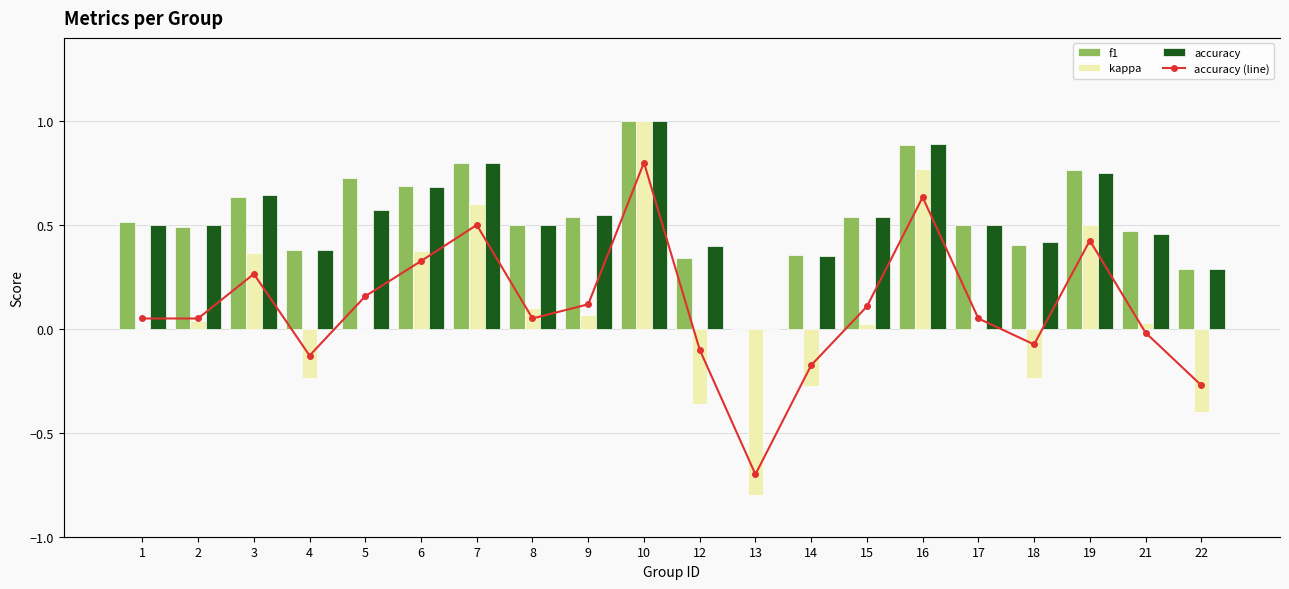

Reading right to left, transcribe all the data shown in this chart.

f1: 0.3	0.5	0.8	0.4	0.5	0.9	0.5	0.4	0.0	0.3	1.0	0.5	0.5	0.8	0.7	0.7	0.4	0.6	0.5	0.5
kappa: -0.4	0.0	0.5	-0.2	0.0	0.8	0.0	-0.3	-0.8	-0.4	1.0	0.1	0.1	0.6	0.4	0.0	-0.2	0.4	0.0	0.0
accuracy: 0.3	0.5	0.8	0.4	0.5	0.9	0.5	0.3	0.0	0.4	1.0	0.5	0.5	0.8	0.7	0.6	0.4	0.6	0.5	0.5
accuracy (line): 0.3	0.5	0.8	0.4	0.5	0.9	0.5	0.3	0.0	0.4	1.0	0.5	0.5	0.8	0.7	0.6	0.4	0.6	0.5	0.5